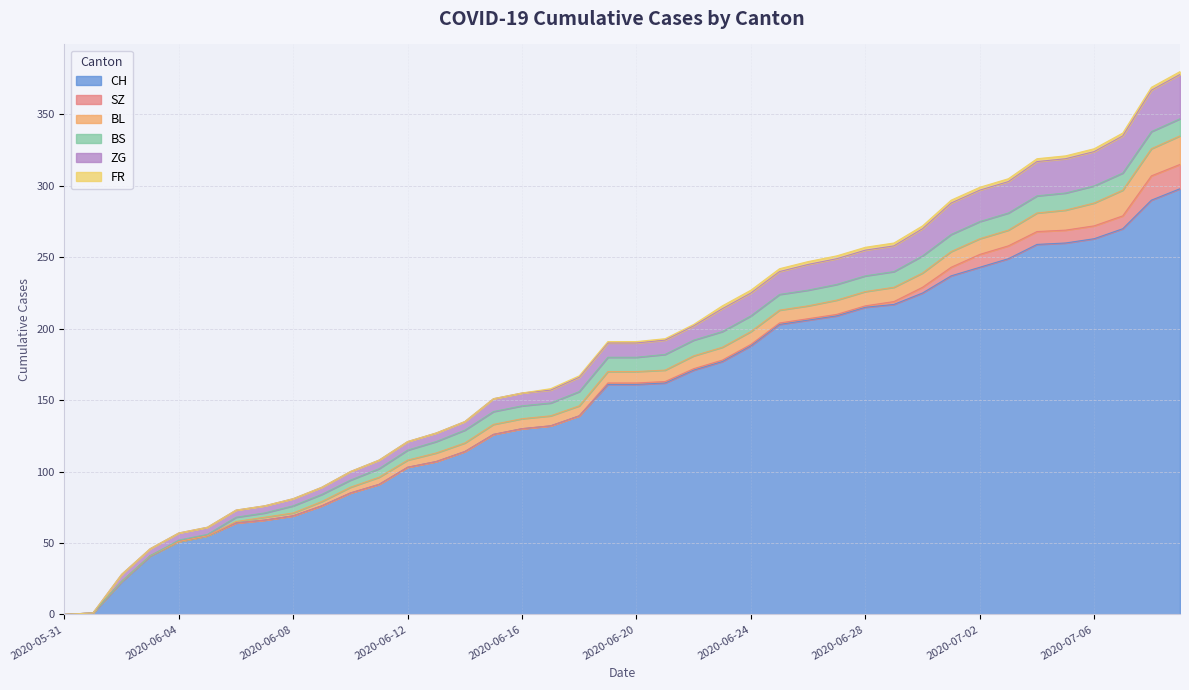

What is the greatest value displayed?

298